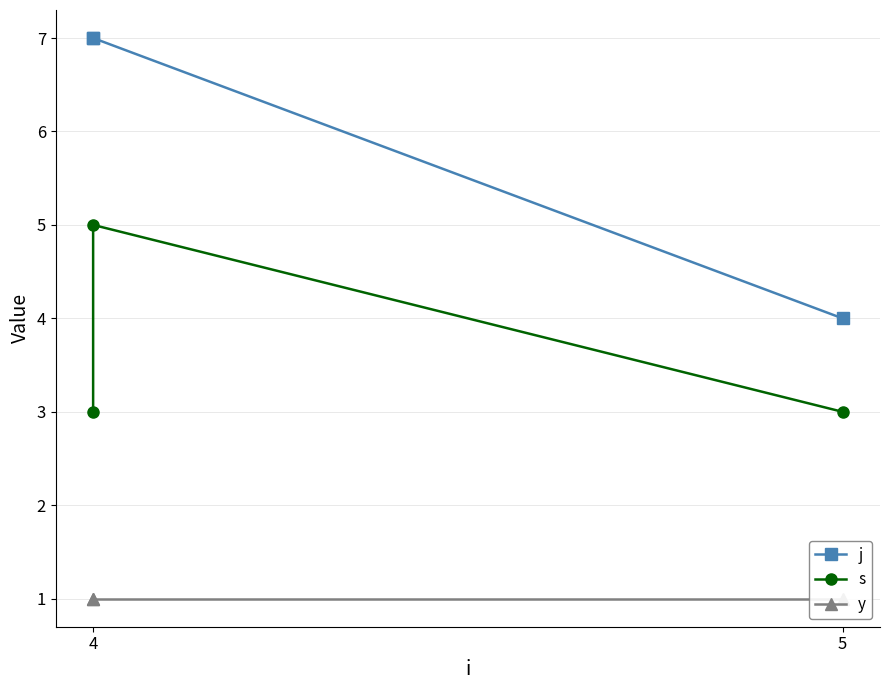

What are all the series names shown in the legend?

j, s, y